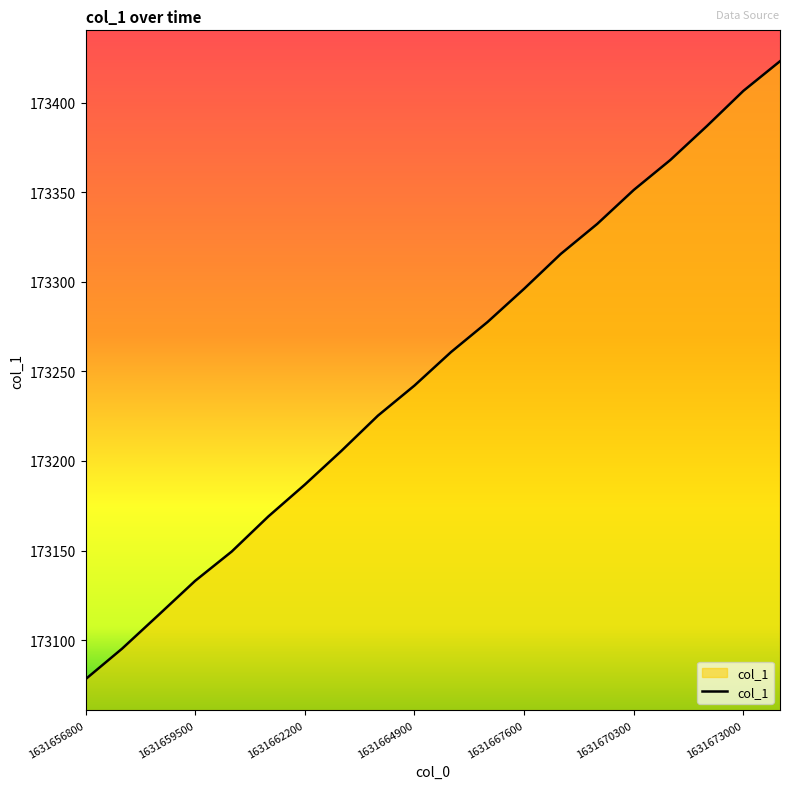

What is the greatest value displayed?

173423.1